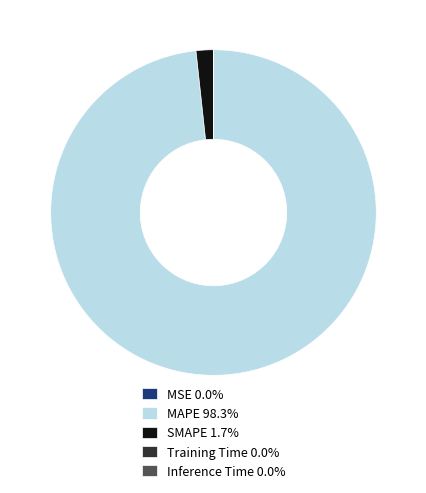

Is there a majority slice in this chart?

Yes